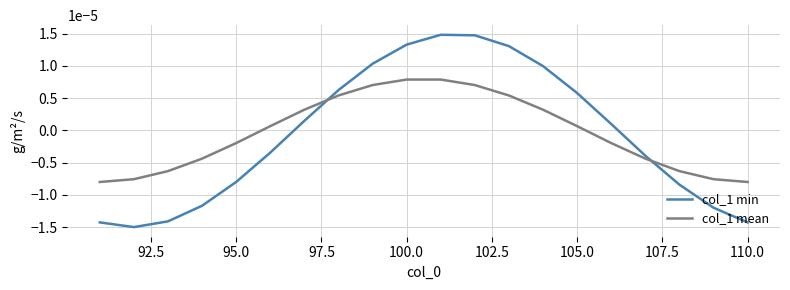

Does the chart have visible grid lines?

Yes